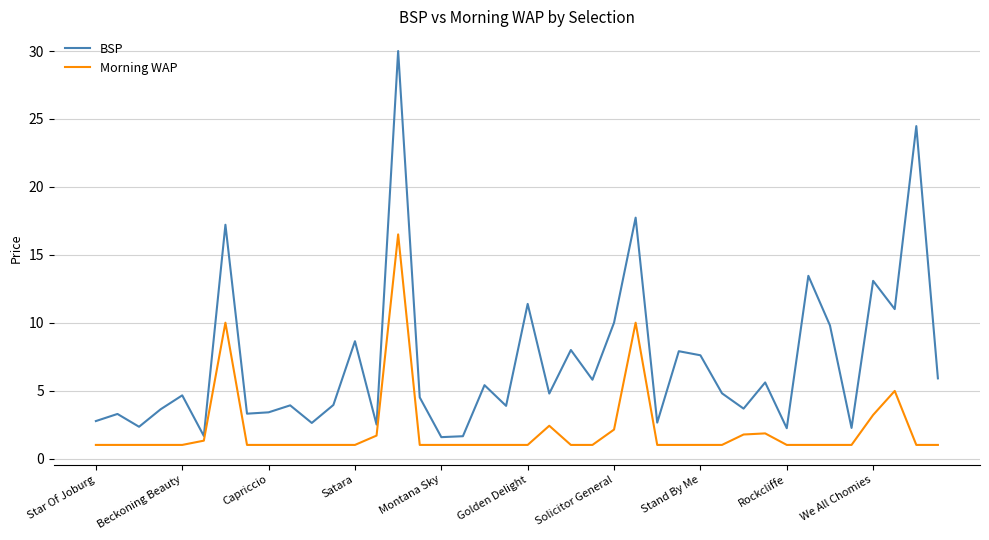

True or false: Morning WAP and BSP cross at least once.

False